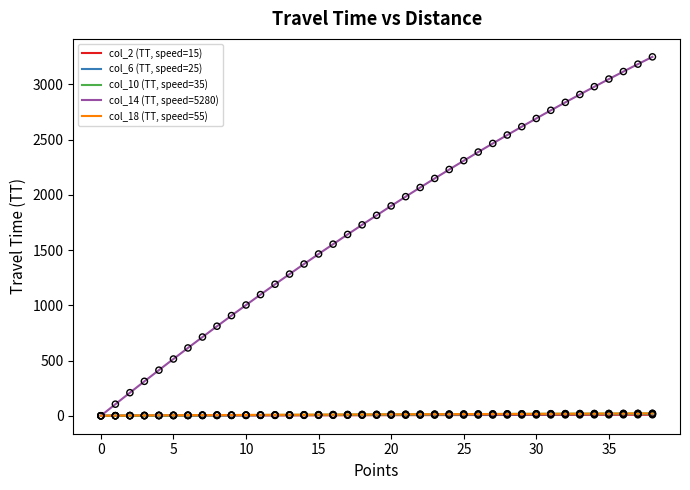

What is the total value across all series at 12?

1216.0